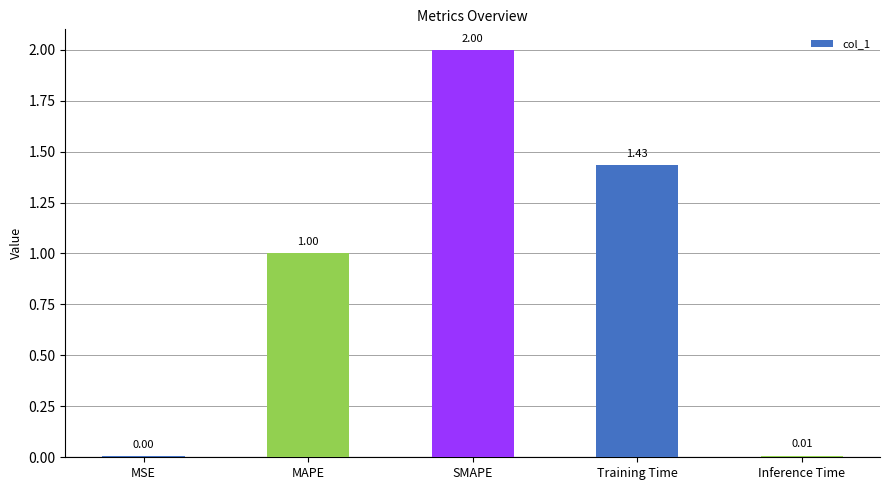

What is the sum of all values?

4.4